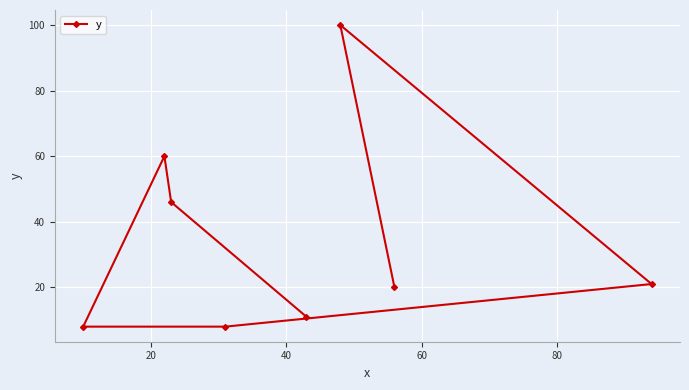

Count the number of data series in this chart.

1